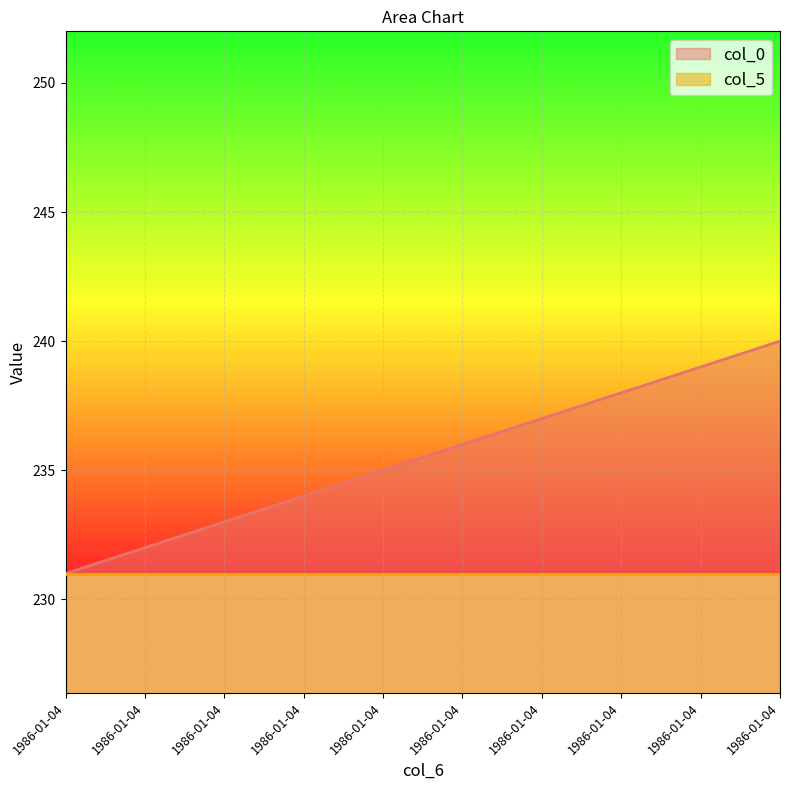

Reading right to left, extract all data points from this chart.

240	239	238	237	236	235	234	233	232	231